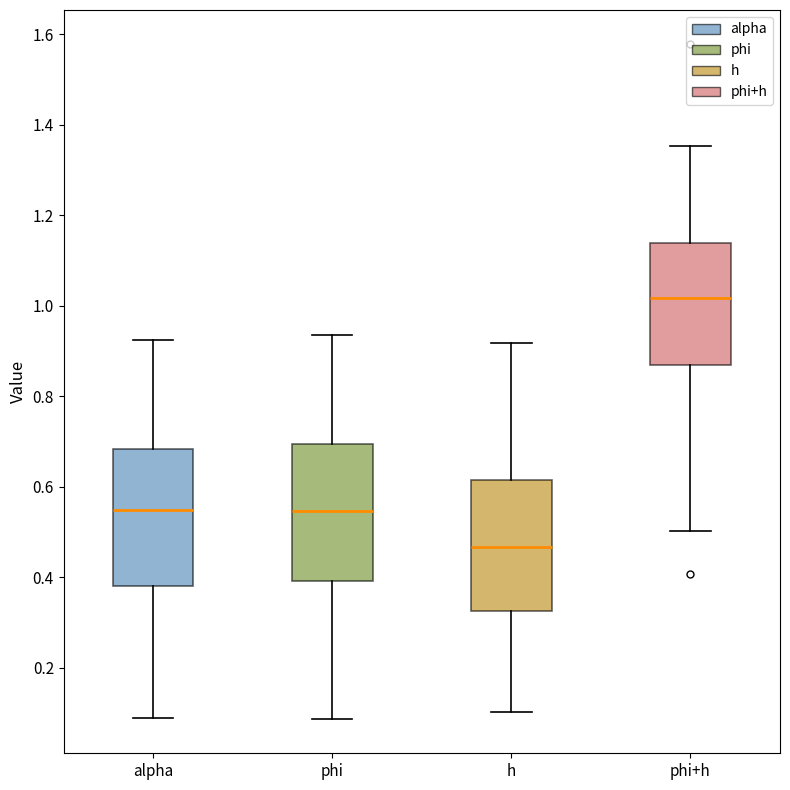

Reading left to right, transcribe this box plot: for each box, give where its median line is, the range the box spans, and where its two whiskers end, as read against the y-axis. The values are not printed on the chart, so give them approximately, as read against the axis.

alpha: median 0.54, box 0.38 to 0.68, whiskers 0.08 to 0.92
phi: median 0.54, box 0.40 to 0.70, whiskers 0.08 to 0.94
h: median 0.46, box 0.32 to 0.62, whiskers 0.10 to 0.92
phi+h: median 1.02, box 0.86 to 1.14, whiskers 0.50 to 1.36